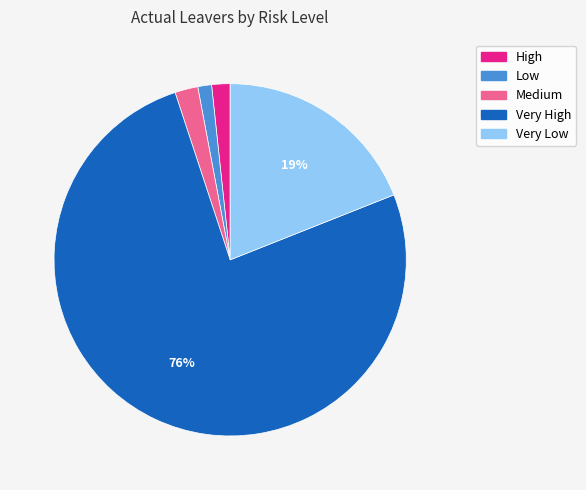

Count the number of slices in the pie.

5